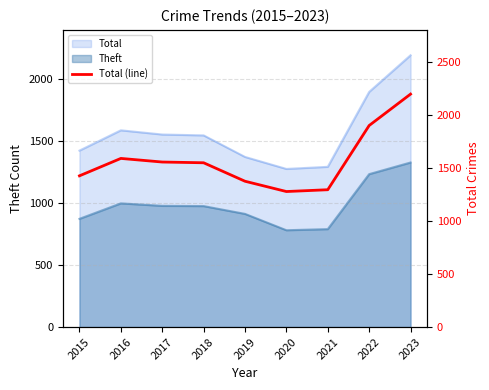

What is the value of the 7th point from the left?

1294